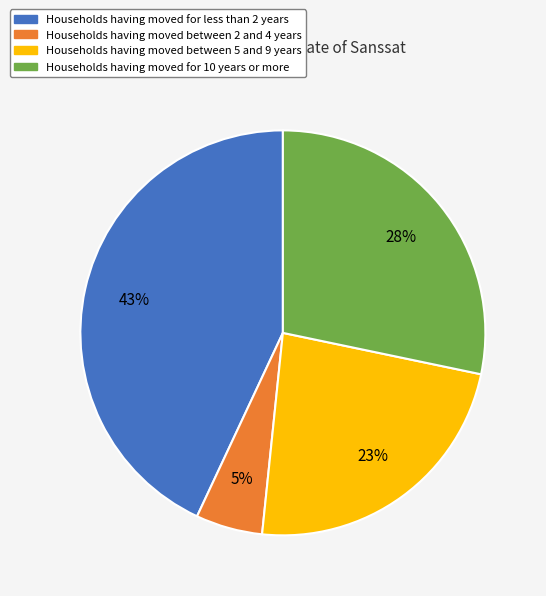

Does any single category account for the majority?

No